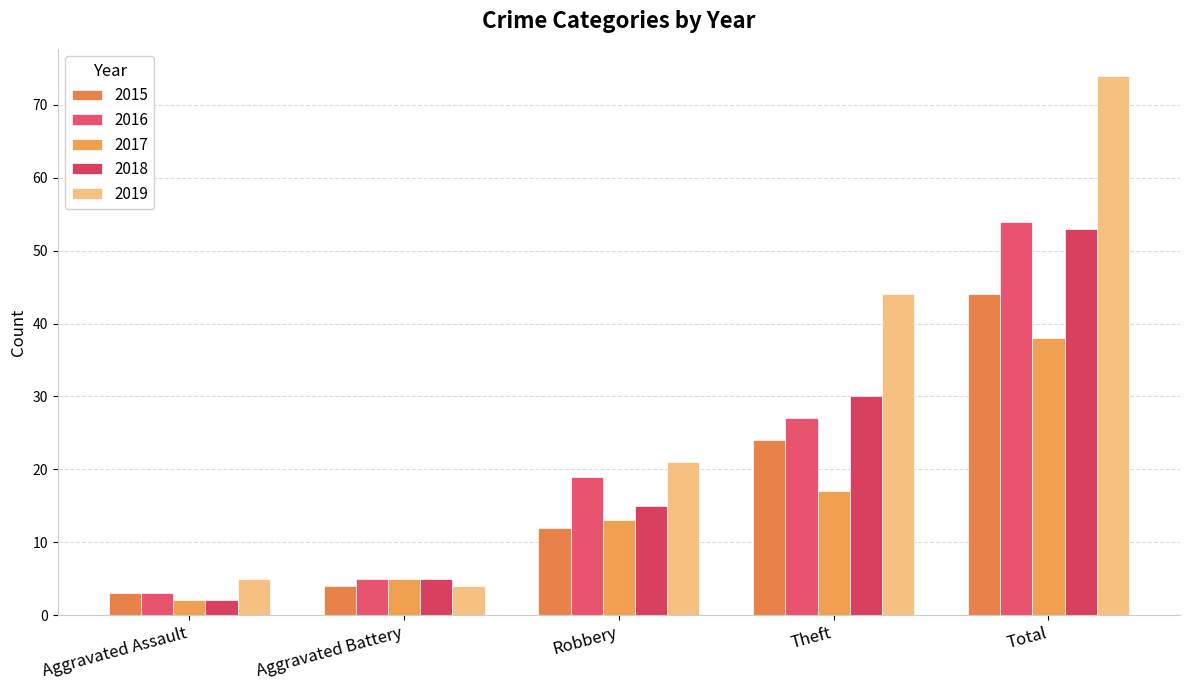

True or false: 2015 has a value of 5 at Aggravated Assault.

False